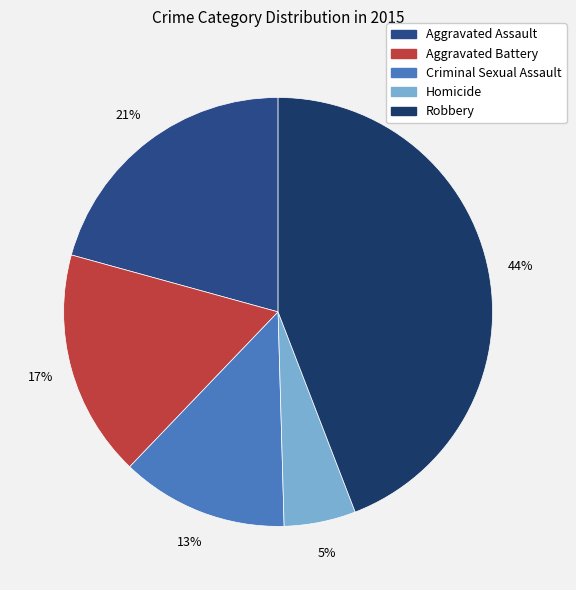

Is Homicide the majority of the pie?

No